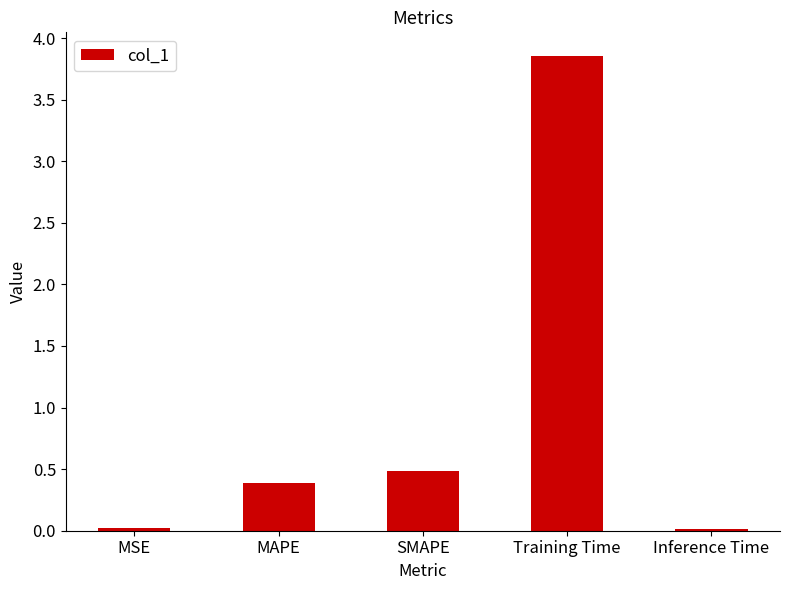

What position from the right is MAPE?

4